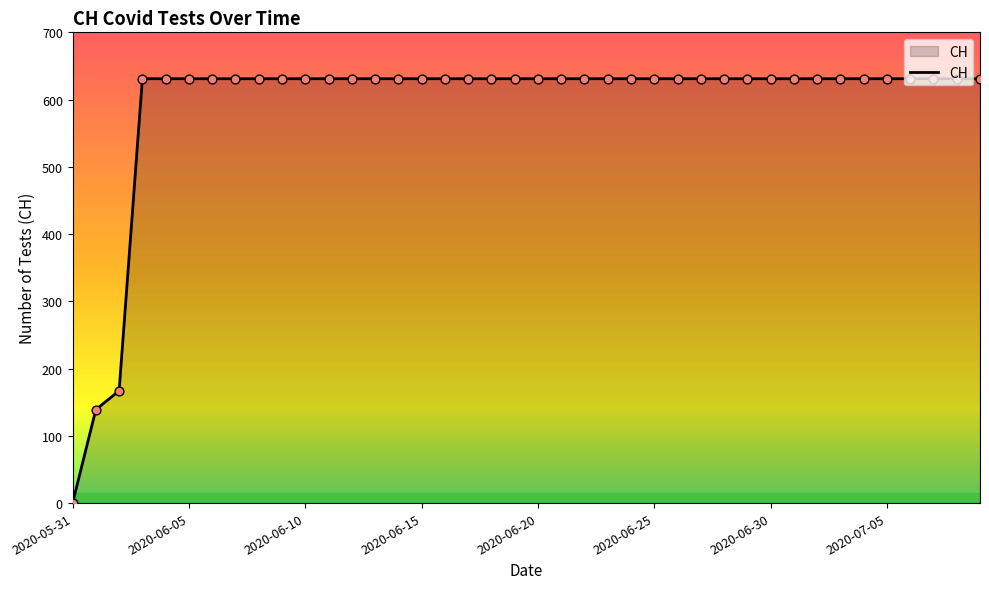

What is the difference between the maximum and minimum values?

631